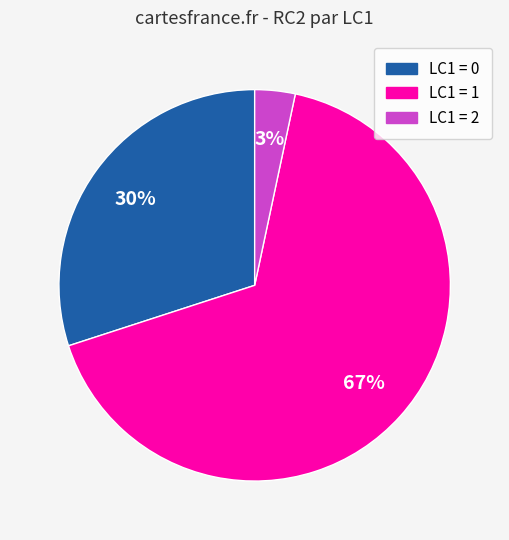

Does any single category account for the majority?

Yes